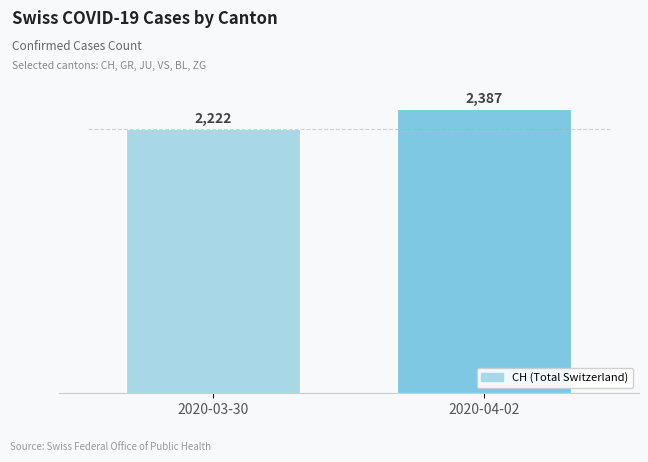

Which category has the lowest value across all series?

2020-03-30